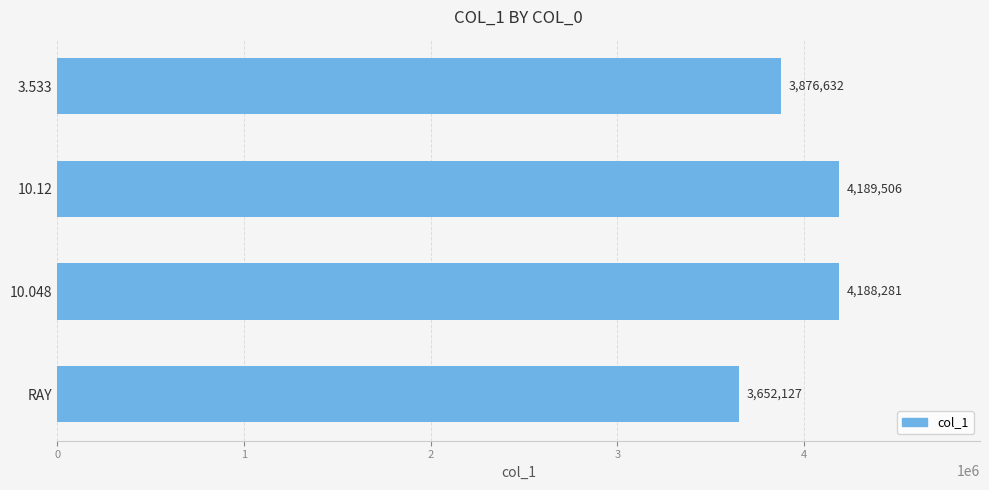

Between RAY and 10.048, which is larger?

10.048